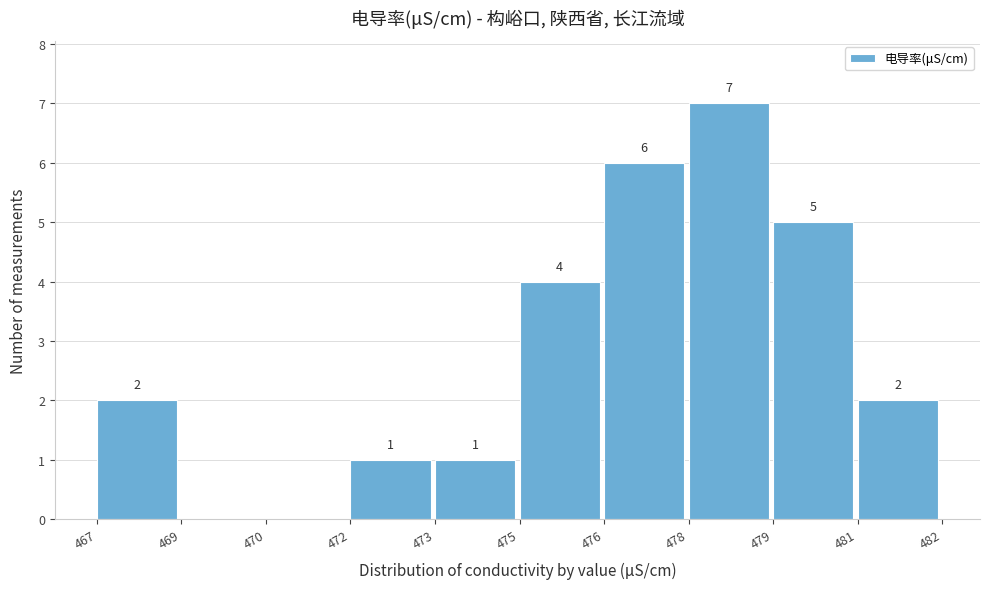

Reading left to right, extract all data points from this chart.

467=2	469=0	470=0	472=1	473=1	475=4	476=6	478=7	479=5	481=2